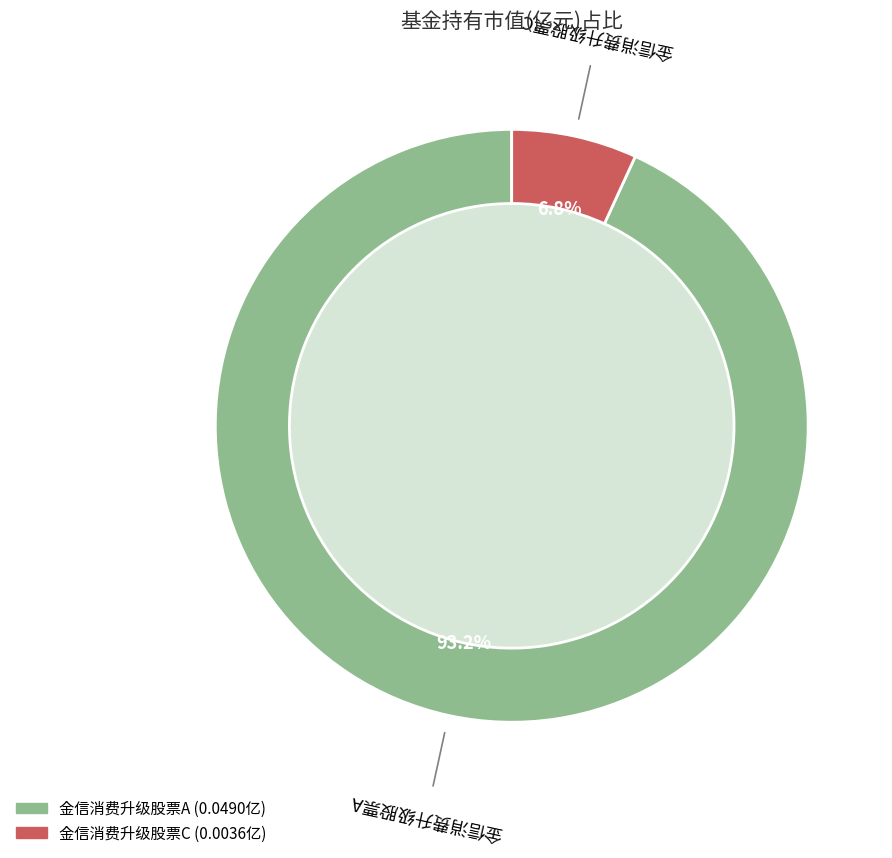

Combined, do 金信消费升级股票A and 金信消费升级股票C account for over 50%?

Yes